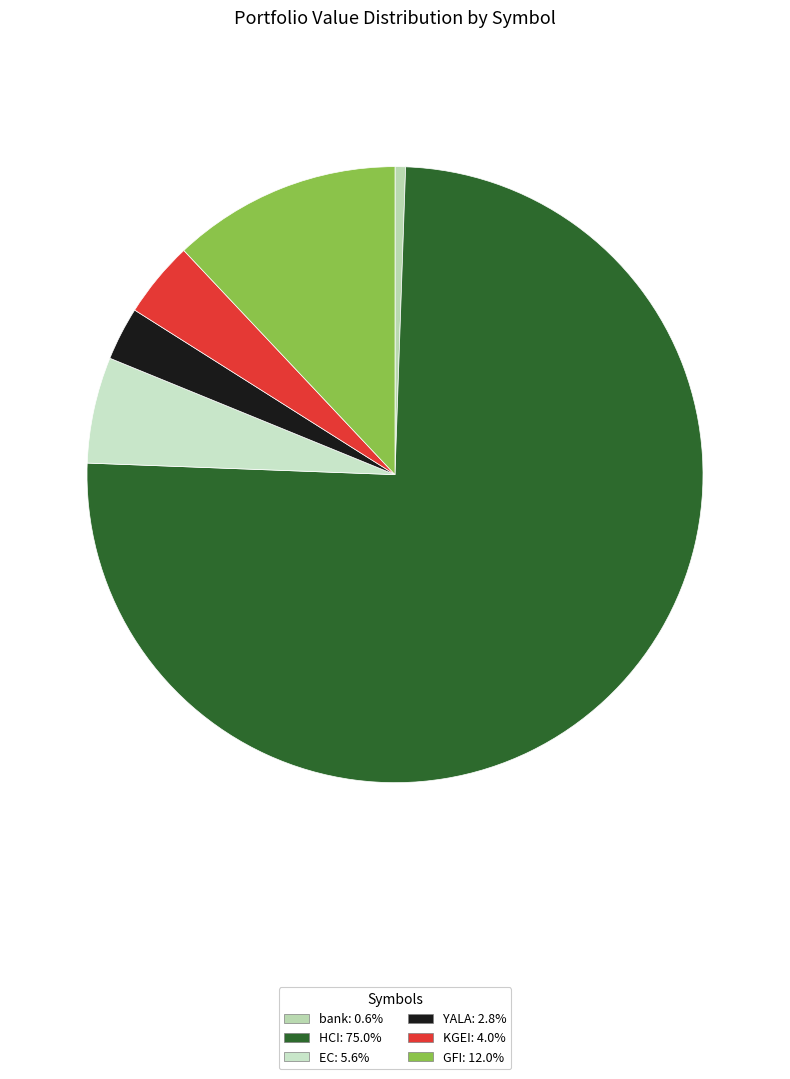

Which category has the smallest portion of the pie?

bank